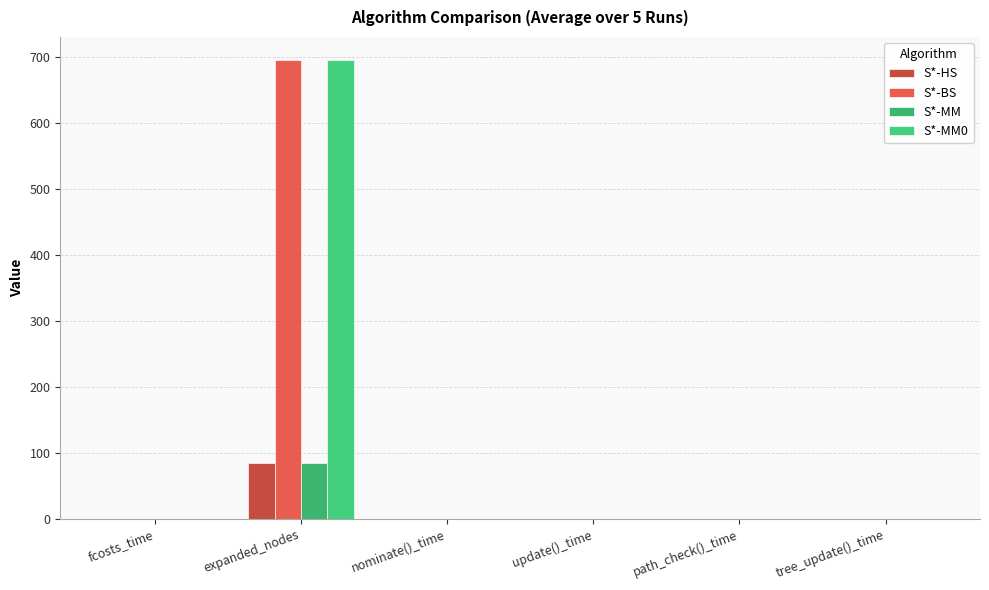

Reading left to right, extract all data points from this chart.

S*-HS: fcosts_time=0.0	expanded_nodes=84.6	nominate()_time=0.0	update()_time=0.0	path_check()_time=0.0	tree_update()_time=0.0
S*-BS: fcosts_time=0.0	expanded_nodes=695.6	nominate()_time=0.0	update()_time=0.2	path_check()_time=0.0	tree_update()_time=0.0
S*-MM: fcosts_time=0.0	expanded_nodes=84.6	nominate()_time=0.0	update()_time=0.0	path_check()_time=0.0	tree_update()_time=0.0
S*-MM0: fcosts_time=0.0	expanded_nodes=695.6	nominate()_time=0.0	update()_time=0.2	path_check()_time=0.0	tree_update()_time=0.0